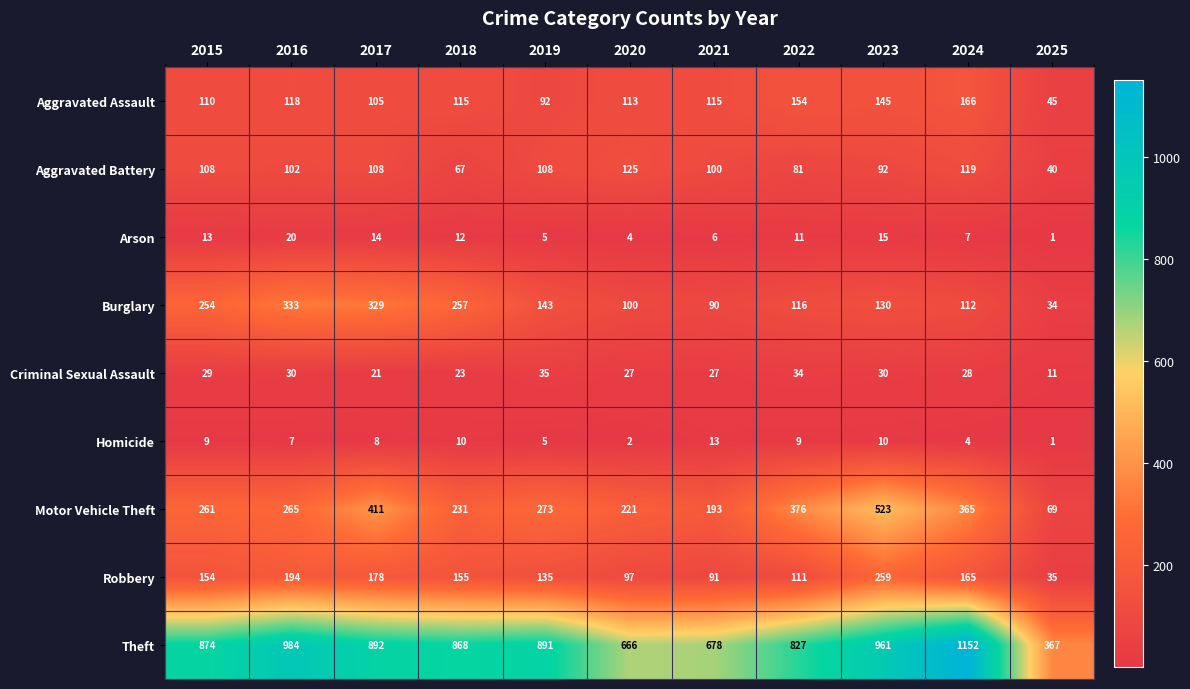

What is the minimum value shown in the chart?

1